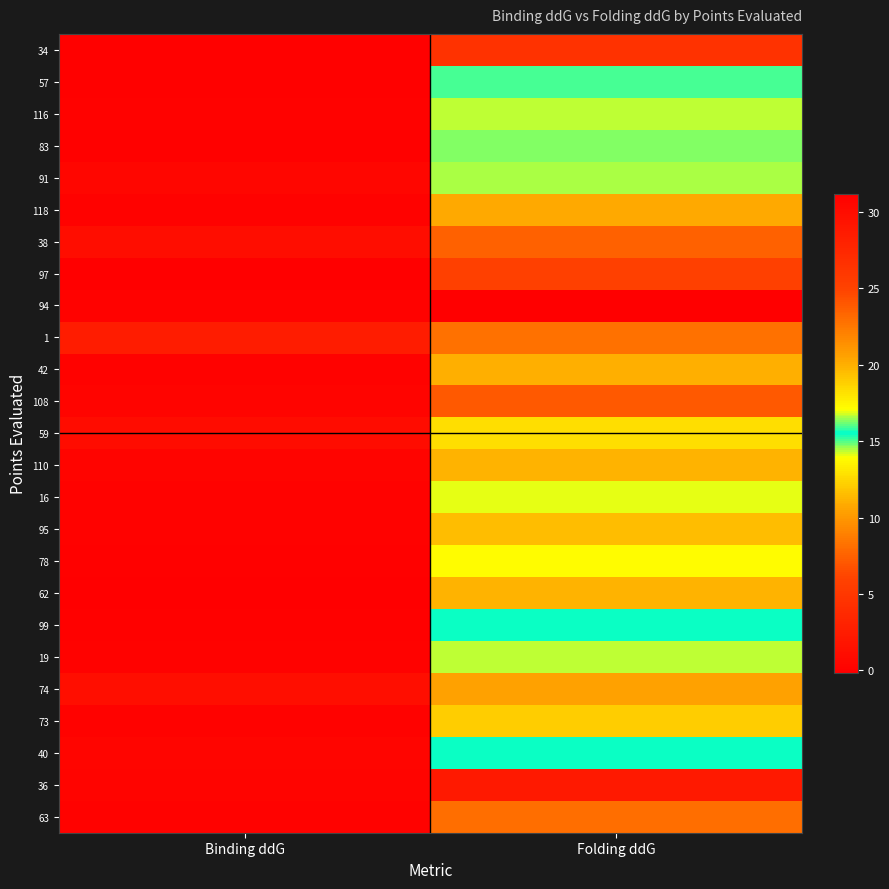

How many categories are shown in the chart?

2